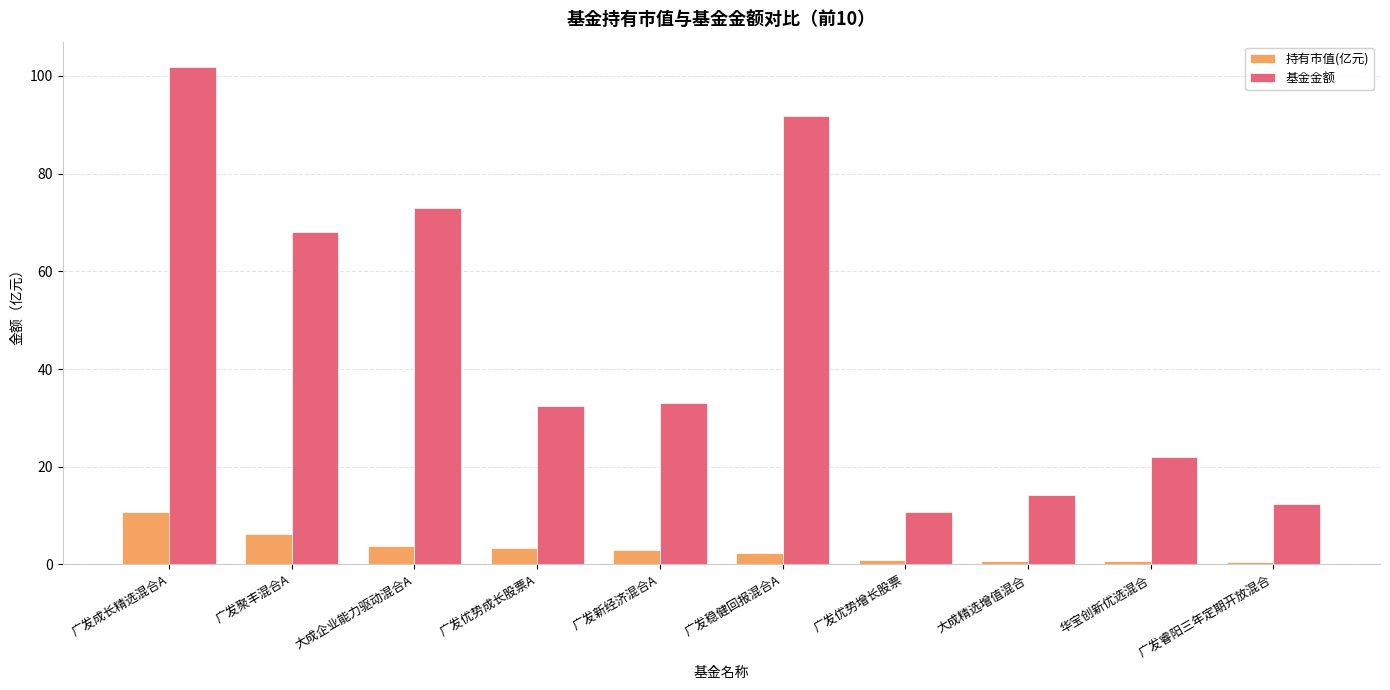

What value does the 持有市值(亿元) series have at 广发聚丰混合A?

6.2